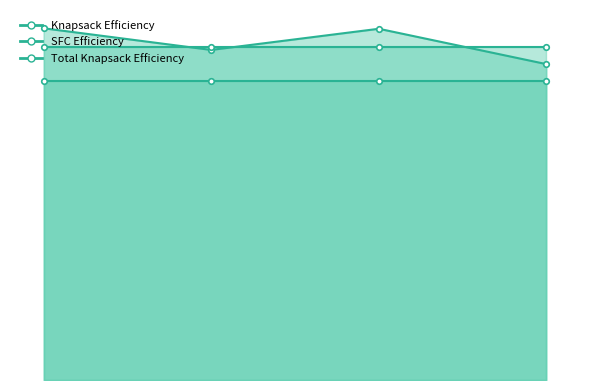

True or false: Knapsack Efficiency has a value of 1.0 at 0.

True